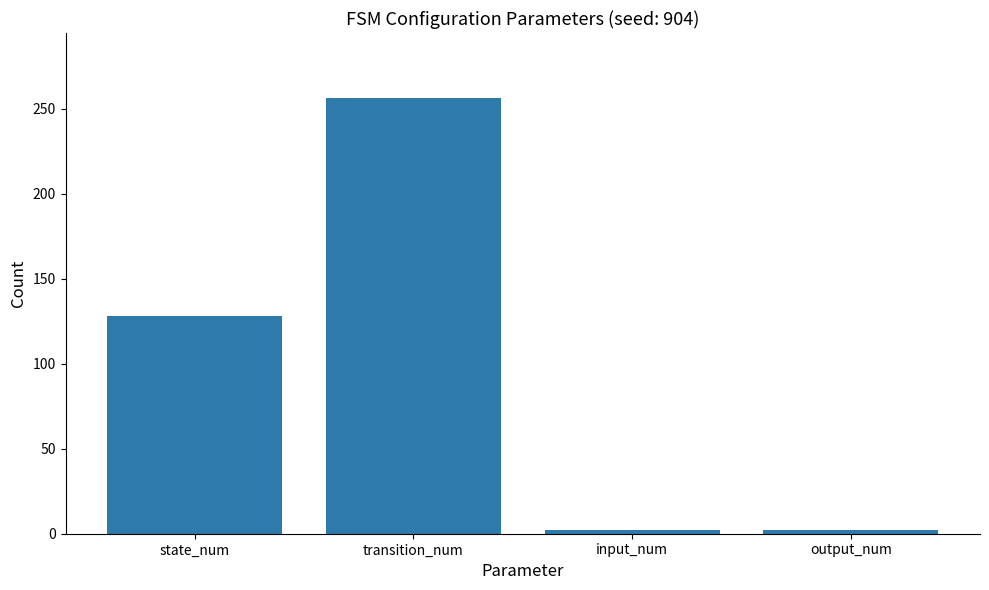

What is the smallest value displayed?

2